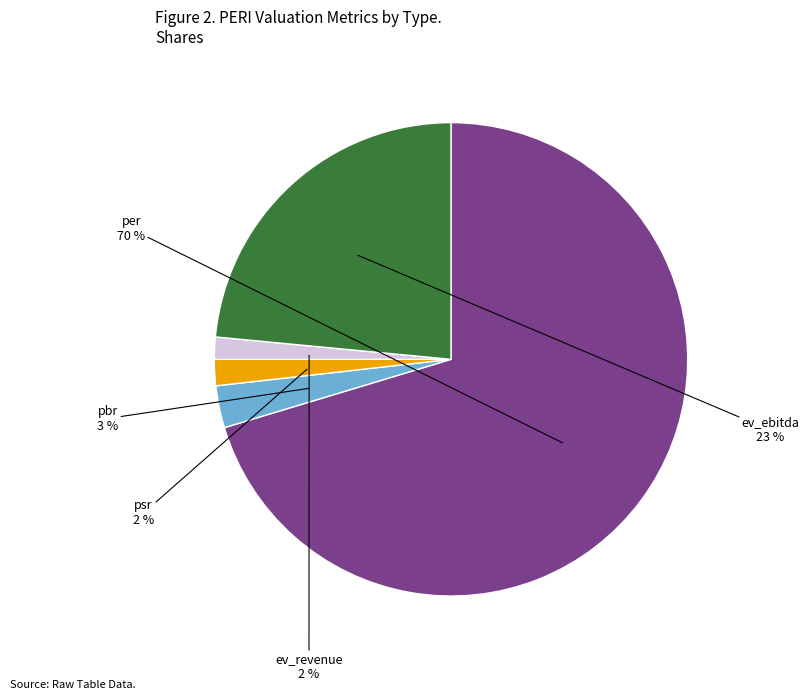

Is there a majority slice in this chart?

Yes